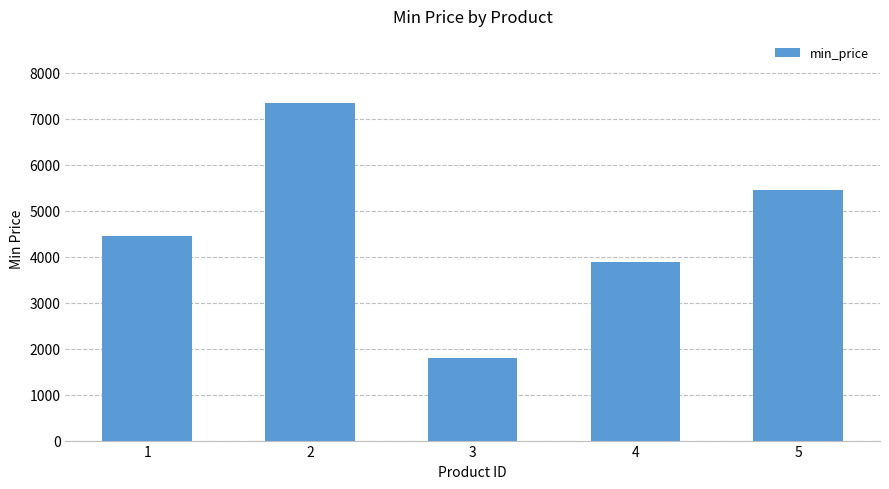

The chart shows a value of 7331.0 at 2. True or false?

True